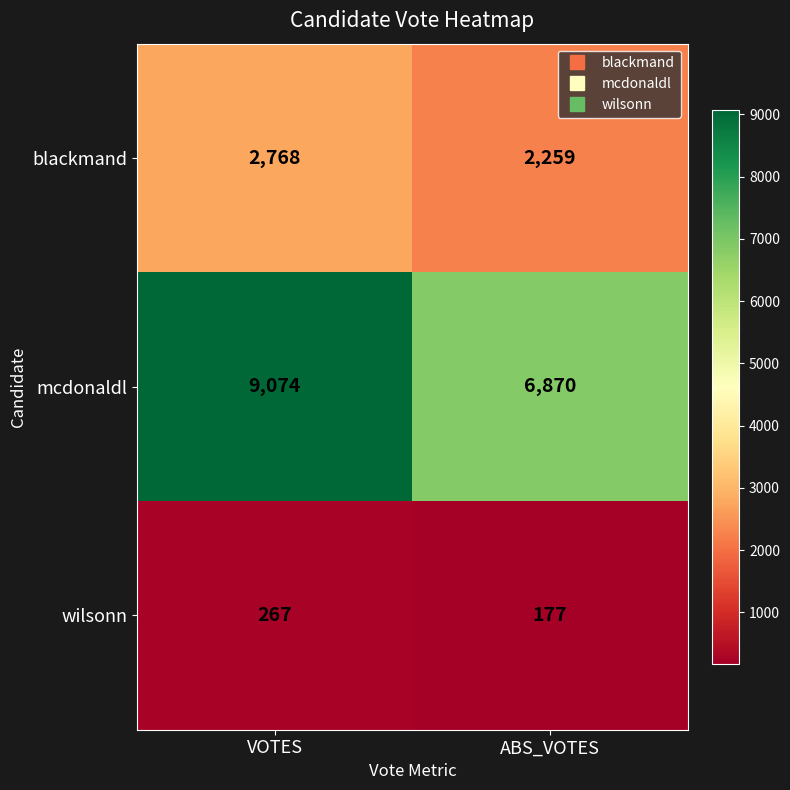

Which series changed the most between VOTES and ABS_VOTES?

mcdonaldl